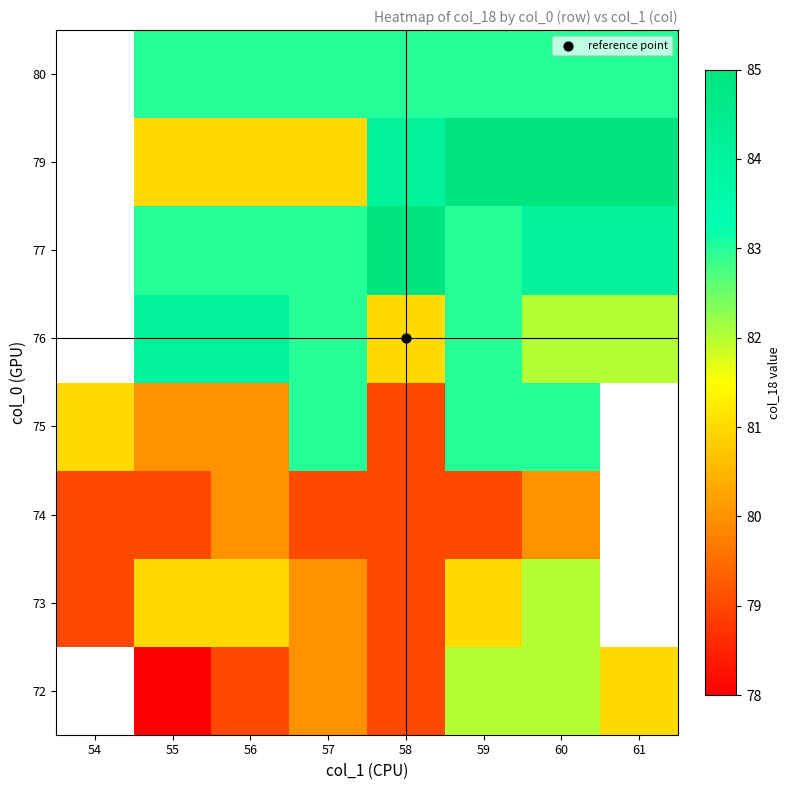

What is the spread (max minus min) of values at 59?

6.0